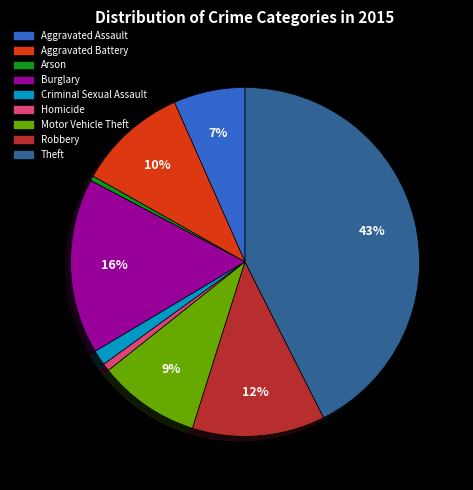

Is it true that Robbery is 12% of the pie?

True